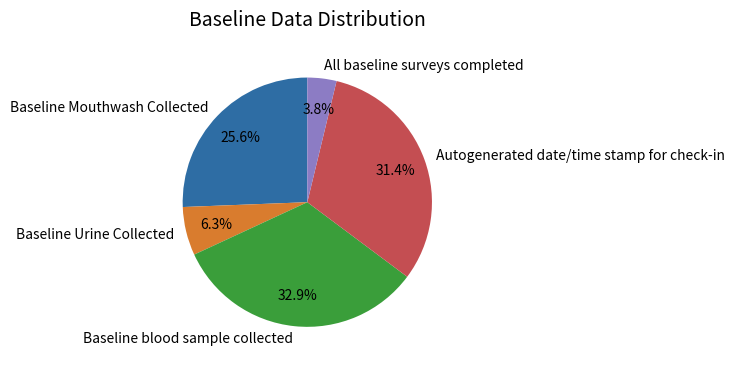

Which slice is the largest?

Baseline blood sample collected